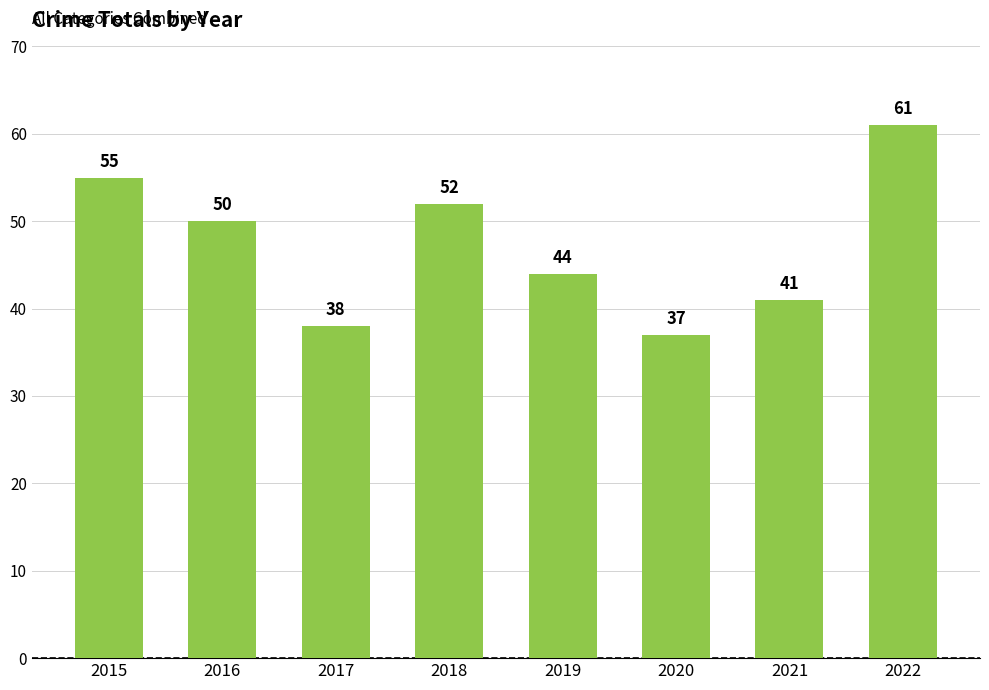

Is it true that the value at 2020 is 49?

False